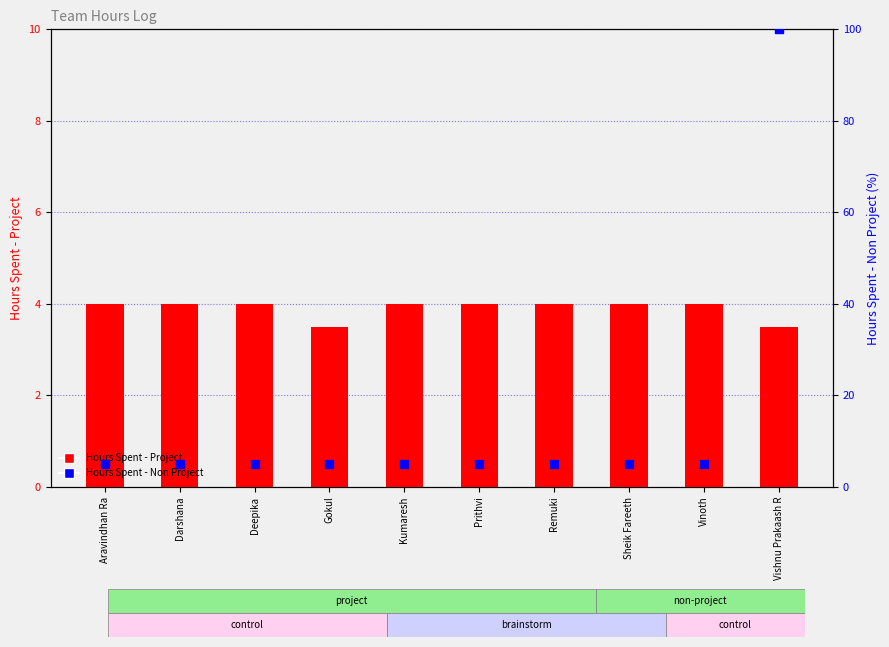

Which series contains the highest Y value?

Hours Spent - Non Project